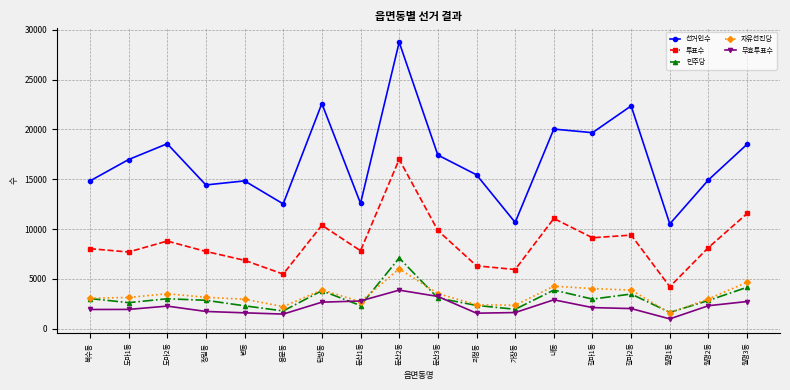

Does the chart display data point markers on the line(s)?

Yes